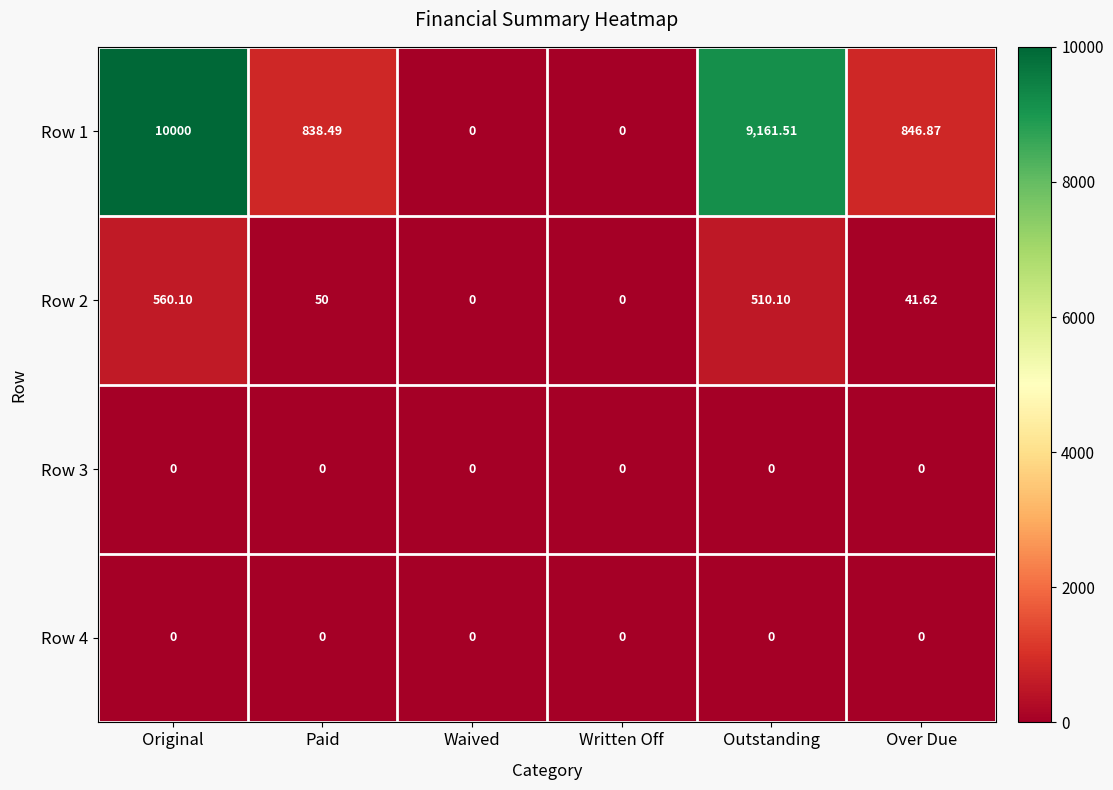

At which label does Row 2 first exceed 50?

Original